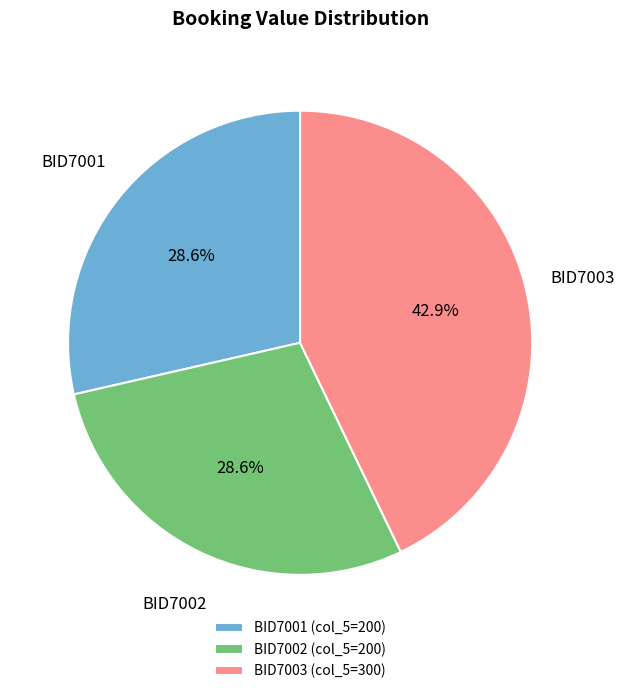

To the nearest percent, what is the average slice percentage?

33%